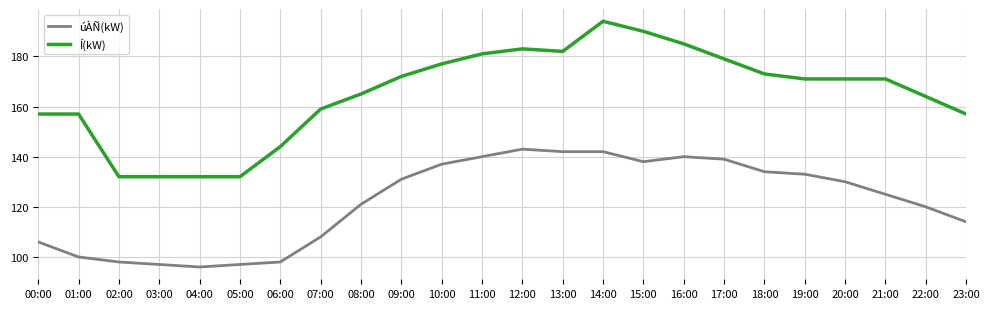

True or false: úÀÑ(kW) and Í(kW) intersect in this chart.

False